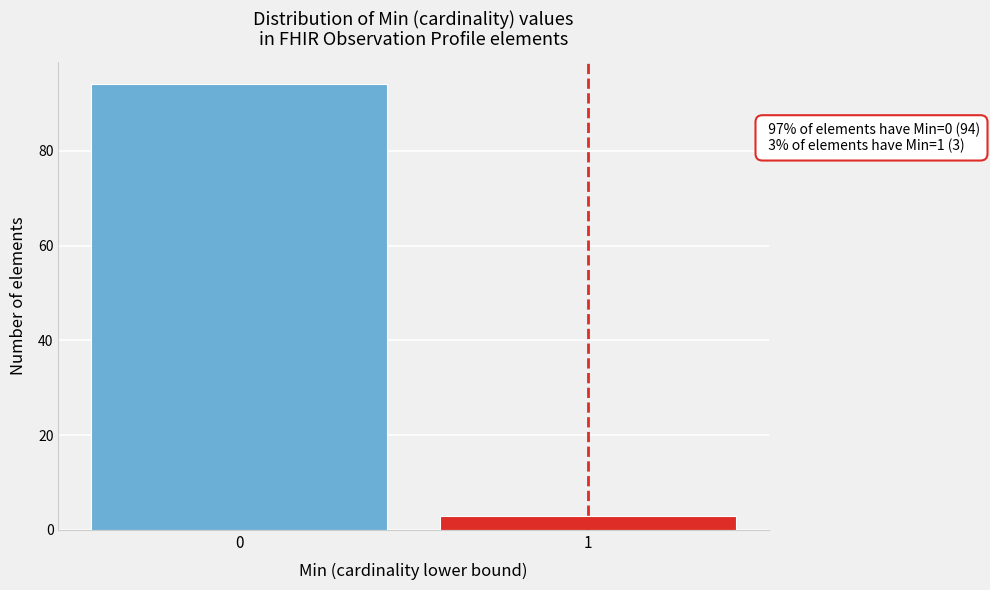

Reading left to right, extract all data points from this chart.

0=94	1=3